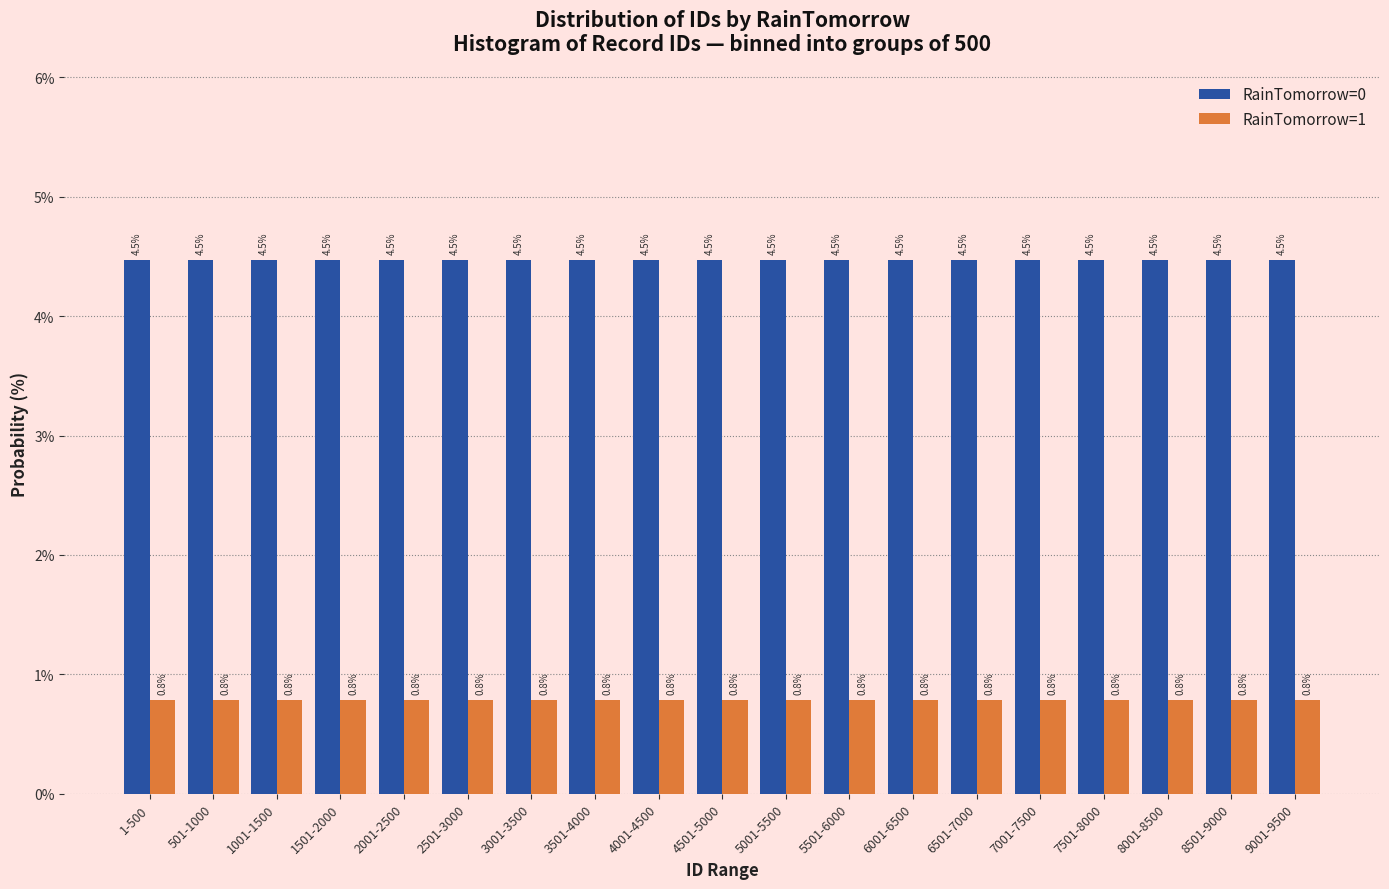

Rank the series by their maximum value, from highest to lowest.

RainTomorrow=0, RainTomorrow=1